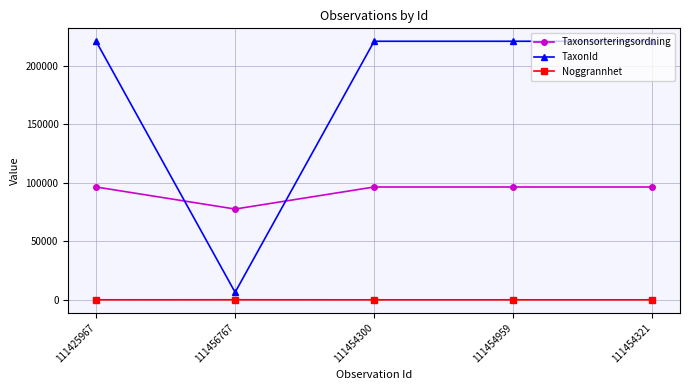

True or false: Noggrannhet has more than 0 points higher than both neighbors.

True